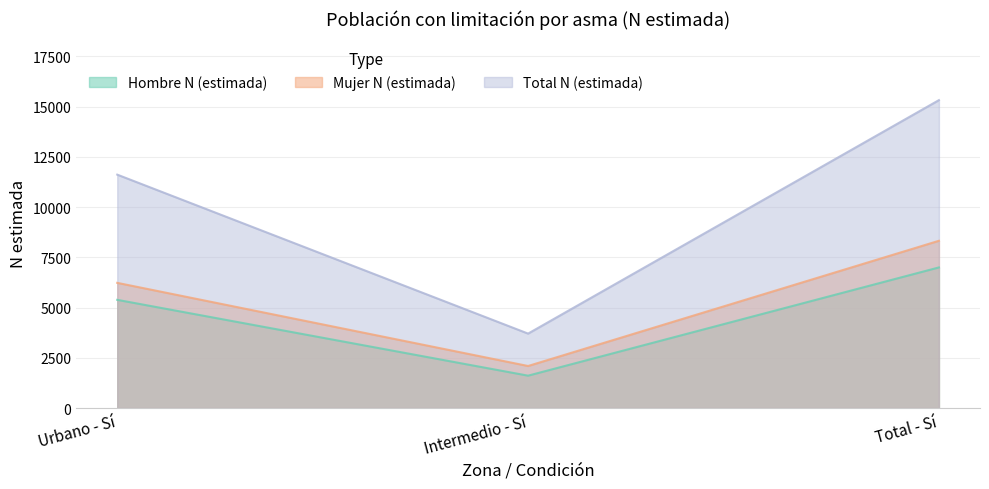

The Hombre N (estimada) series shows 5384 at Urbano - Sí. True or false?

True